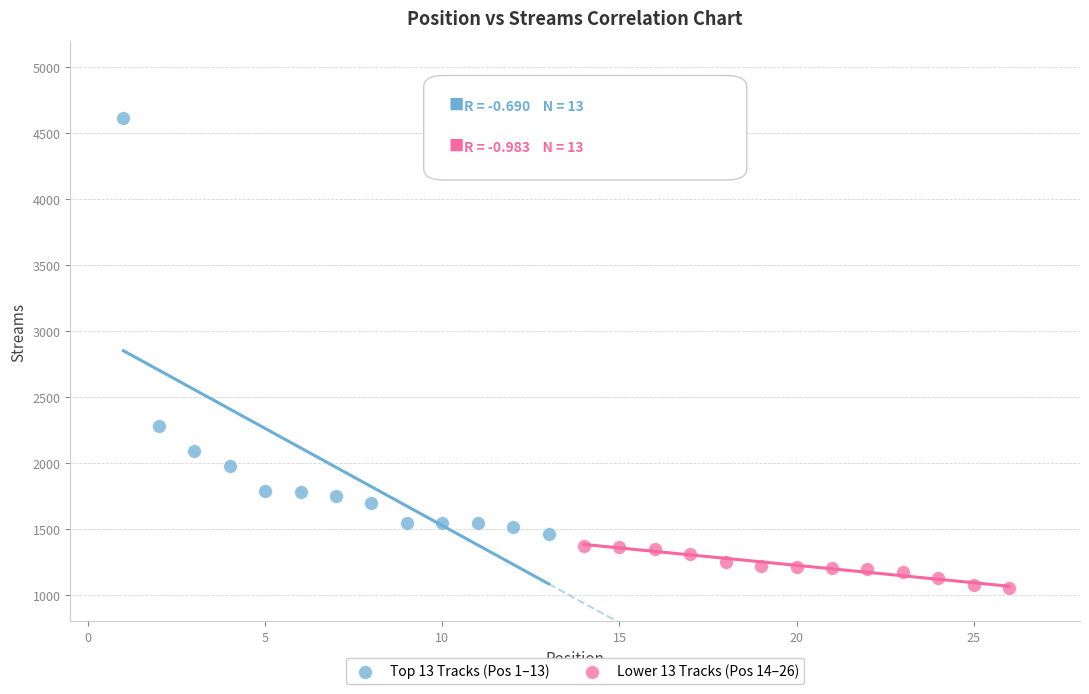

Which series contains the lowest Y value?

Lower 13 Tracks (Pos 14–26)